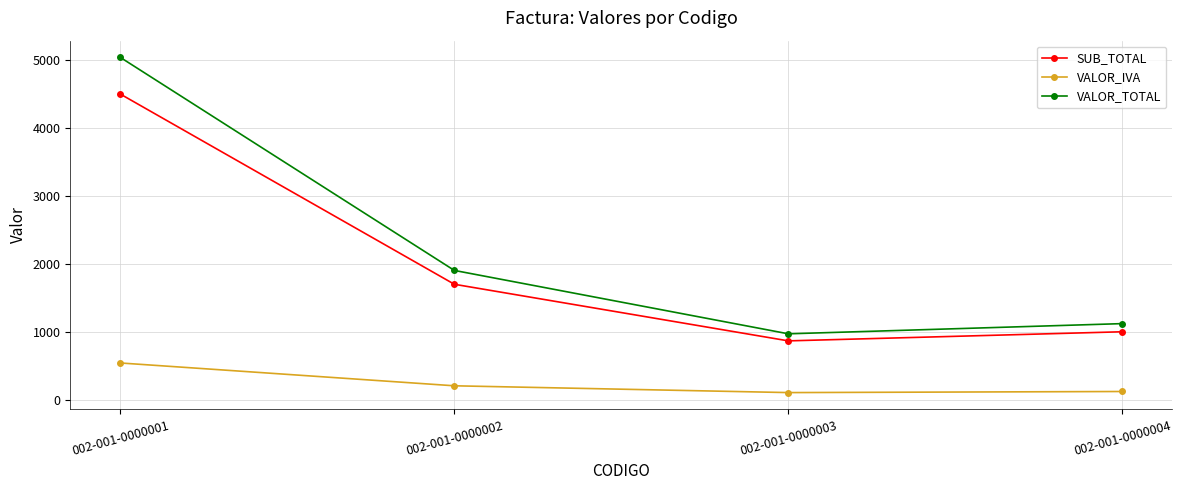

What is the total value across all series at 002-001-0000002?

3803.5